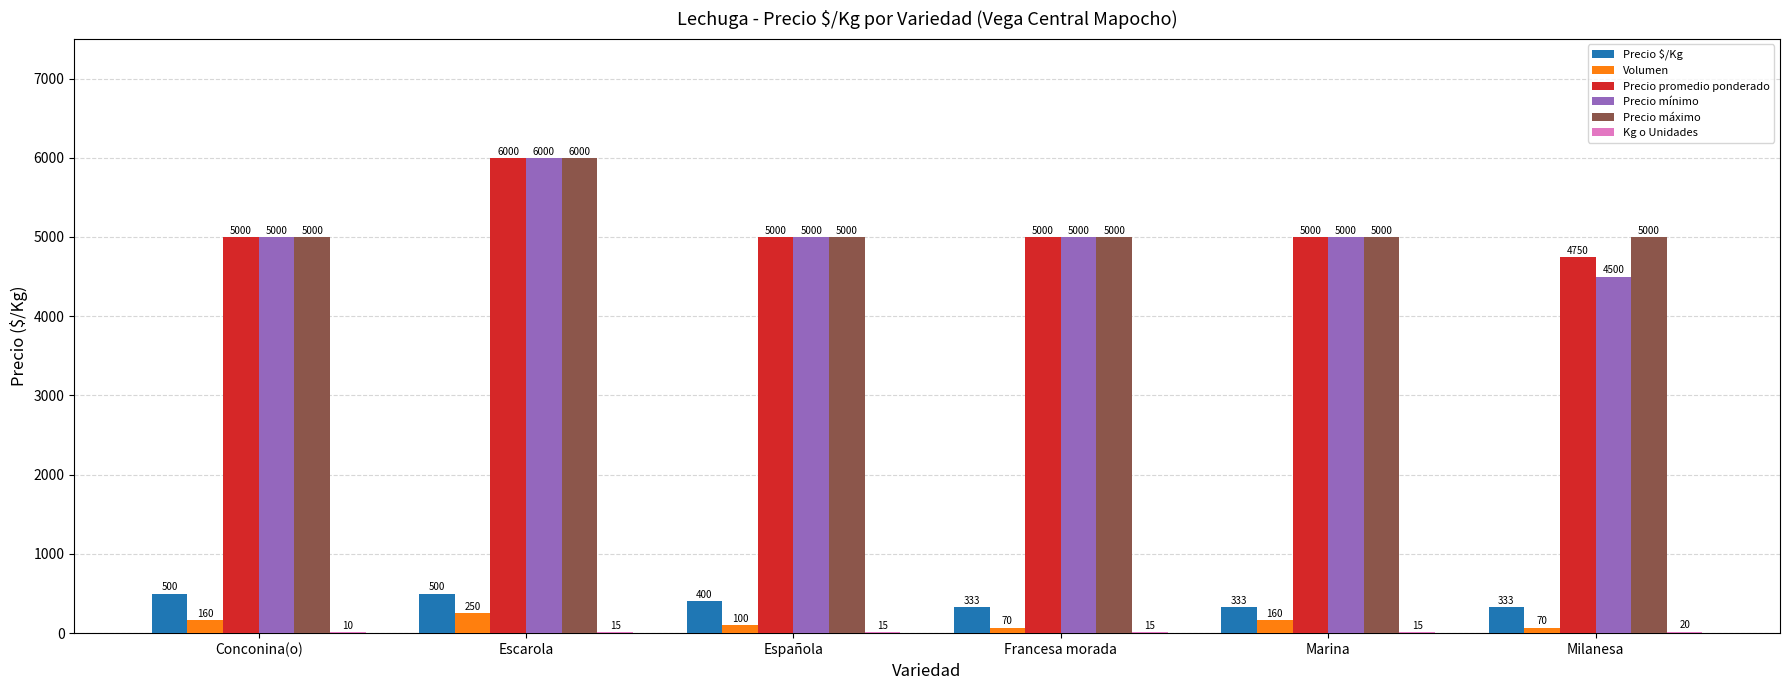

Which series changed the most between Marina and Milanesa?

Precio mínimo